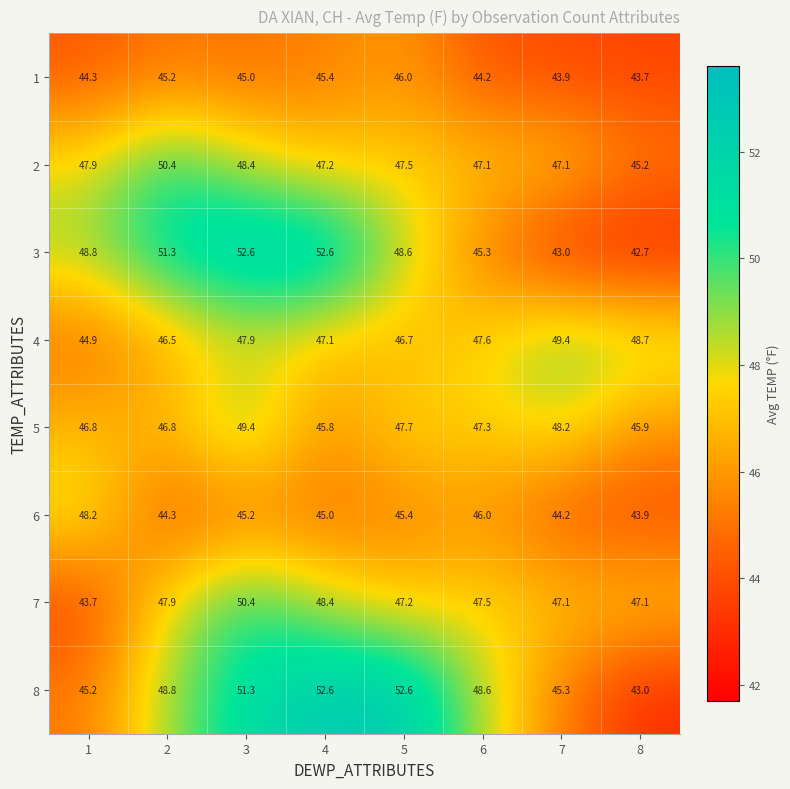

Count the number of data series in this chart.

8